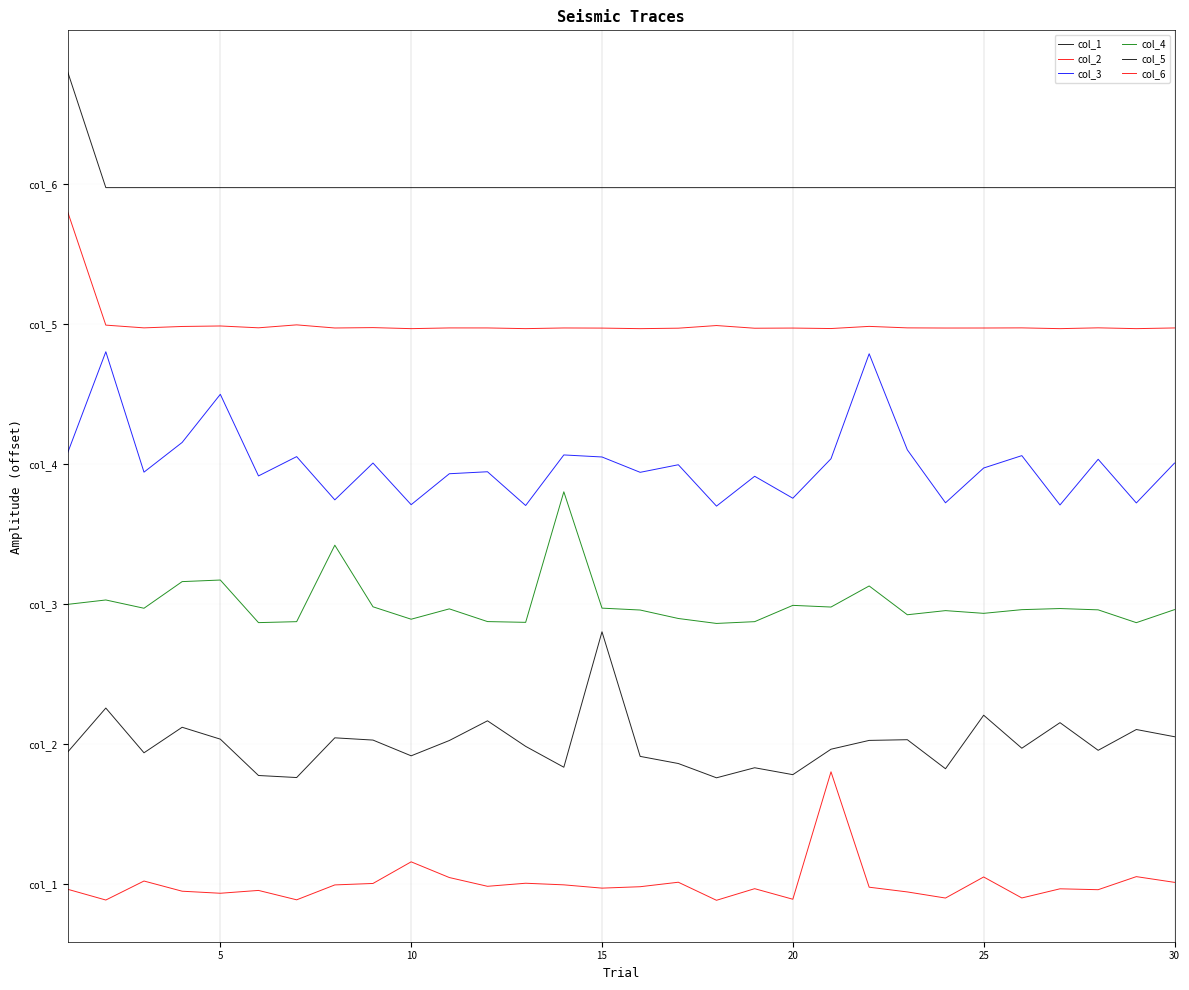

Where is col_1 nearest to the value 0?

25